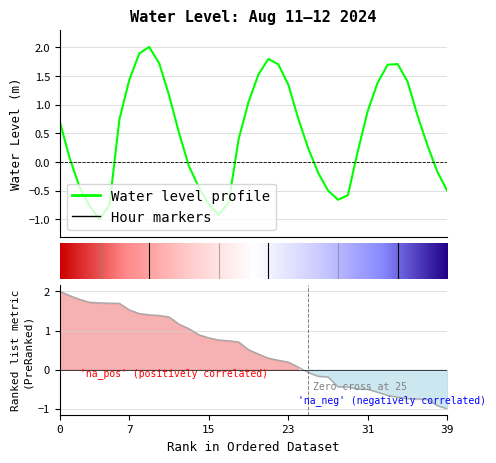

The chart shows a value of -1.0 at 15. True or false?

False